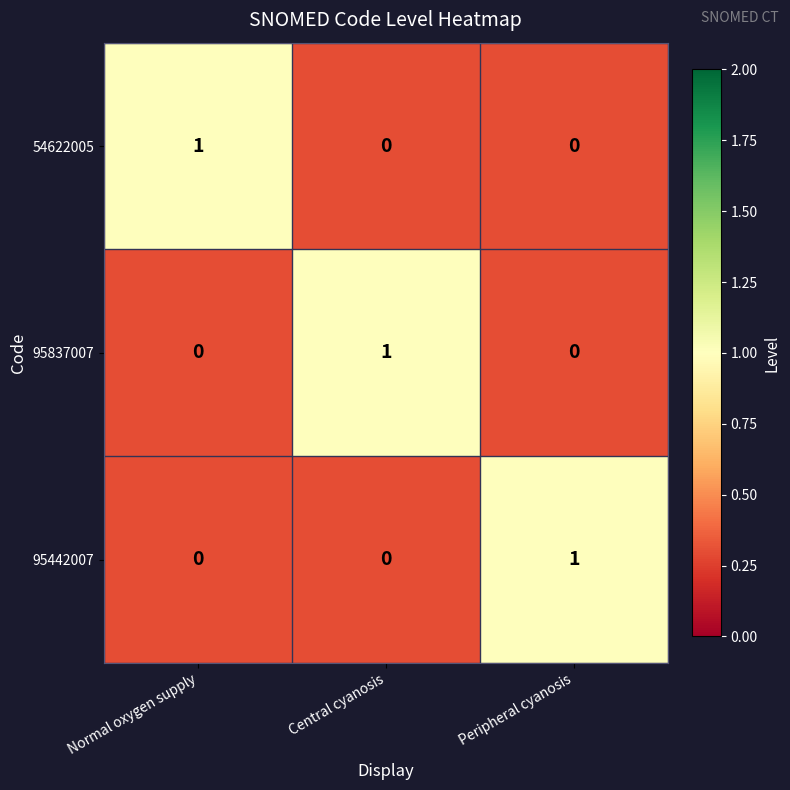

Is the value of 95442007 at Peripheral cyanosis greater than the value of 54622005 at Peripheral cyanosis?

Yes